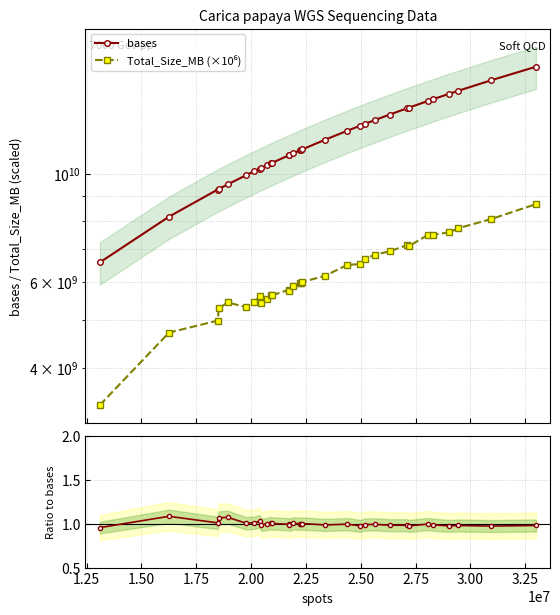

What is the difference between the maximum and minimum values in the bases series?

9987091710.0